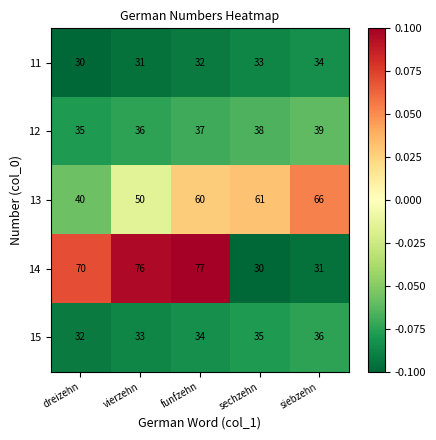

Rank the series at funfzehn from highest to lowest value.

14, 13, 12, 15, 11